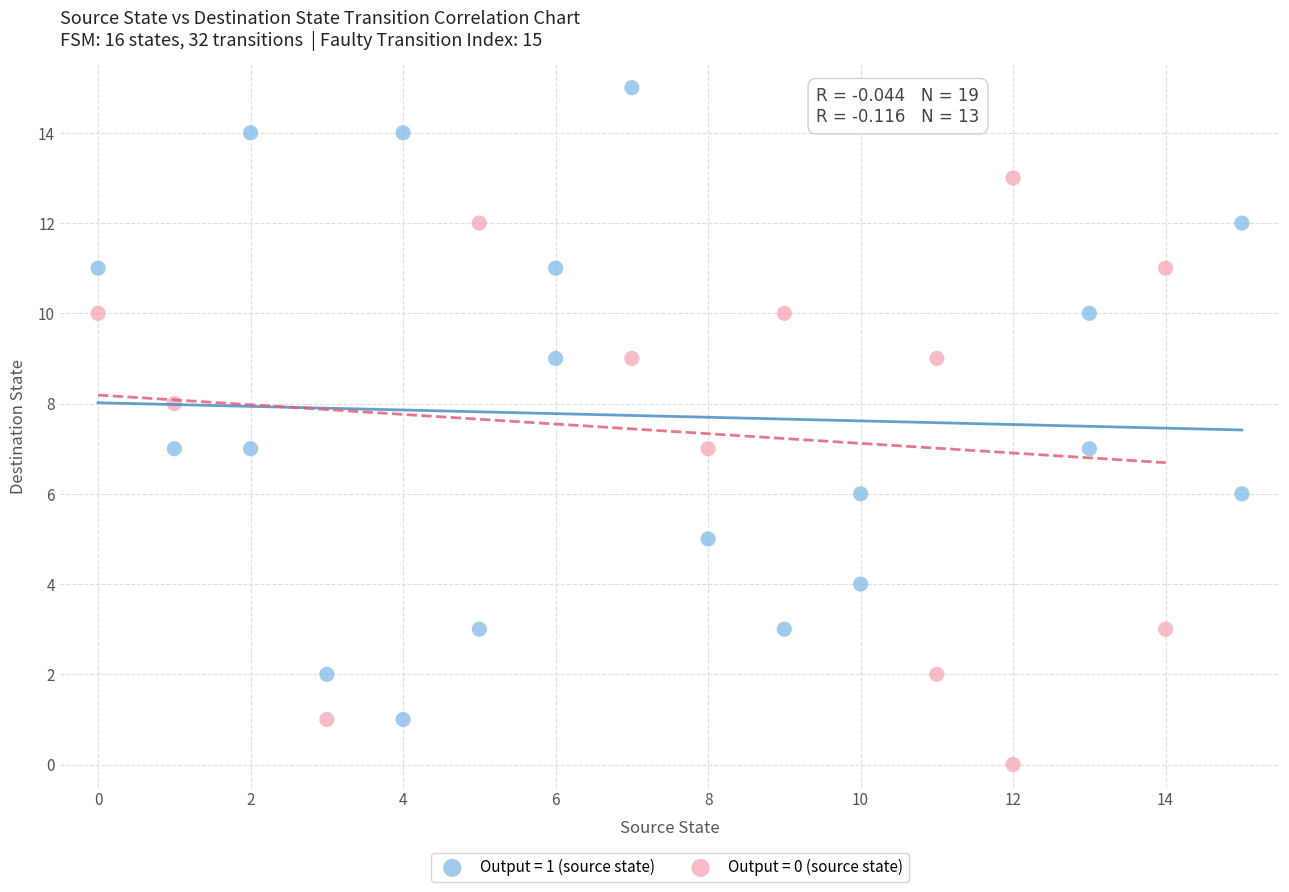

Which series reaches the minimum Y coordinate?

Output = 0 (source state)